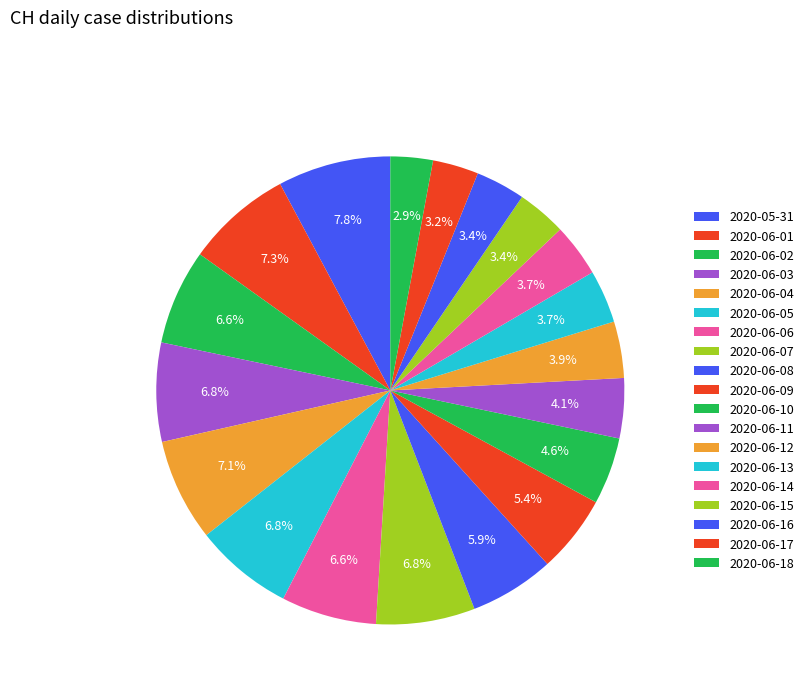

How many slices are in this pie chart?

19